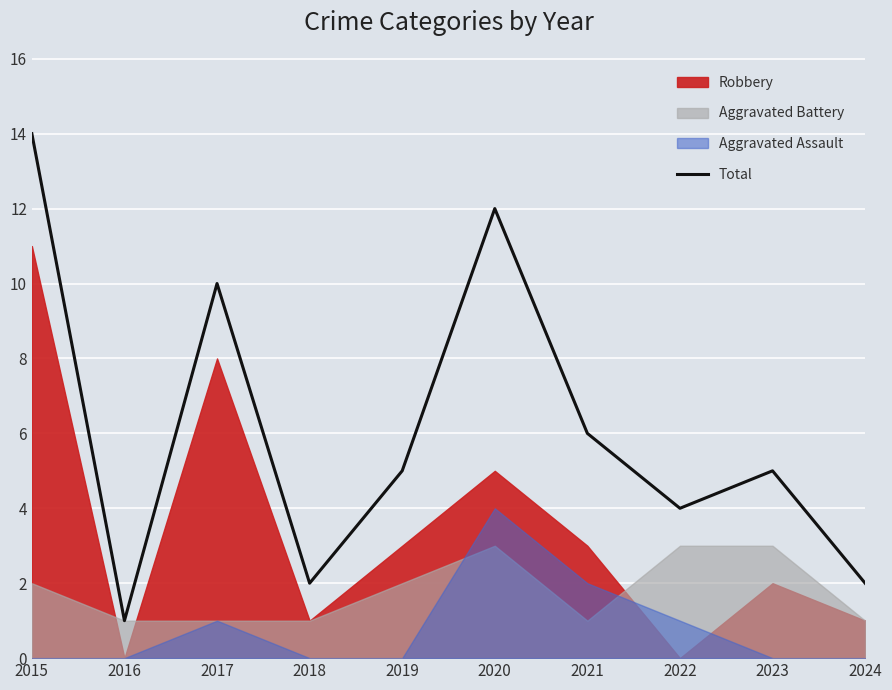

At which label does the data first exceed 5?

2015